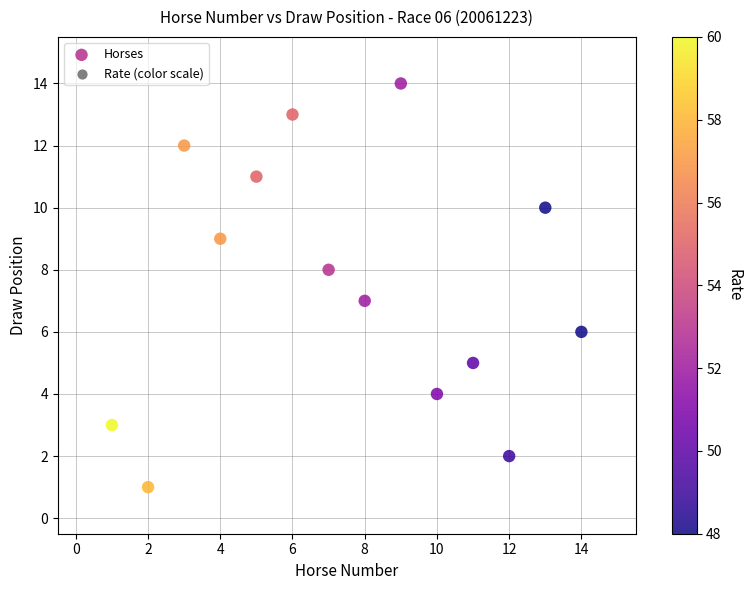

What is the range of Y values (max minus min)?

13